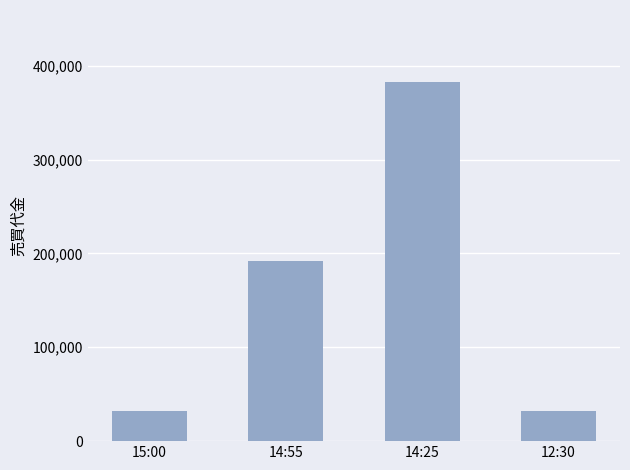

What is the change in value from 15:00 to 14:55?

+159600